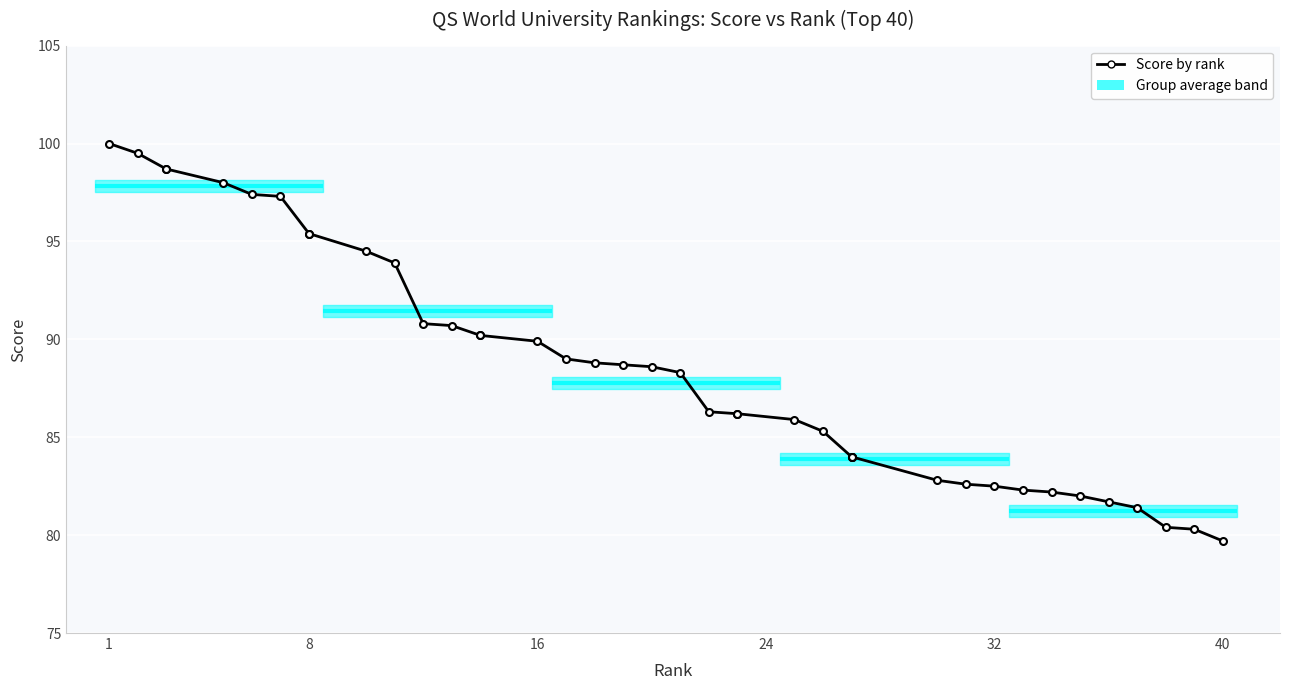

Which label corresponds to the largest value in the chart?

1